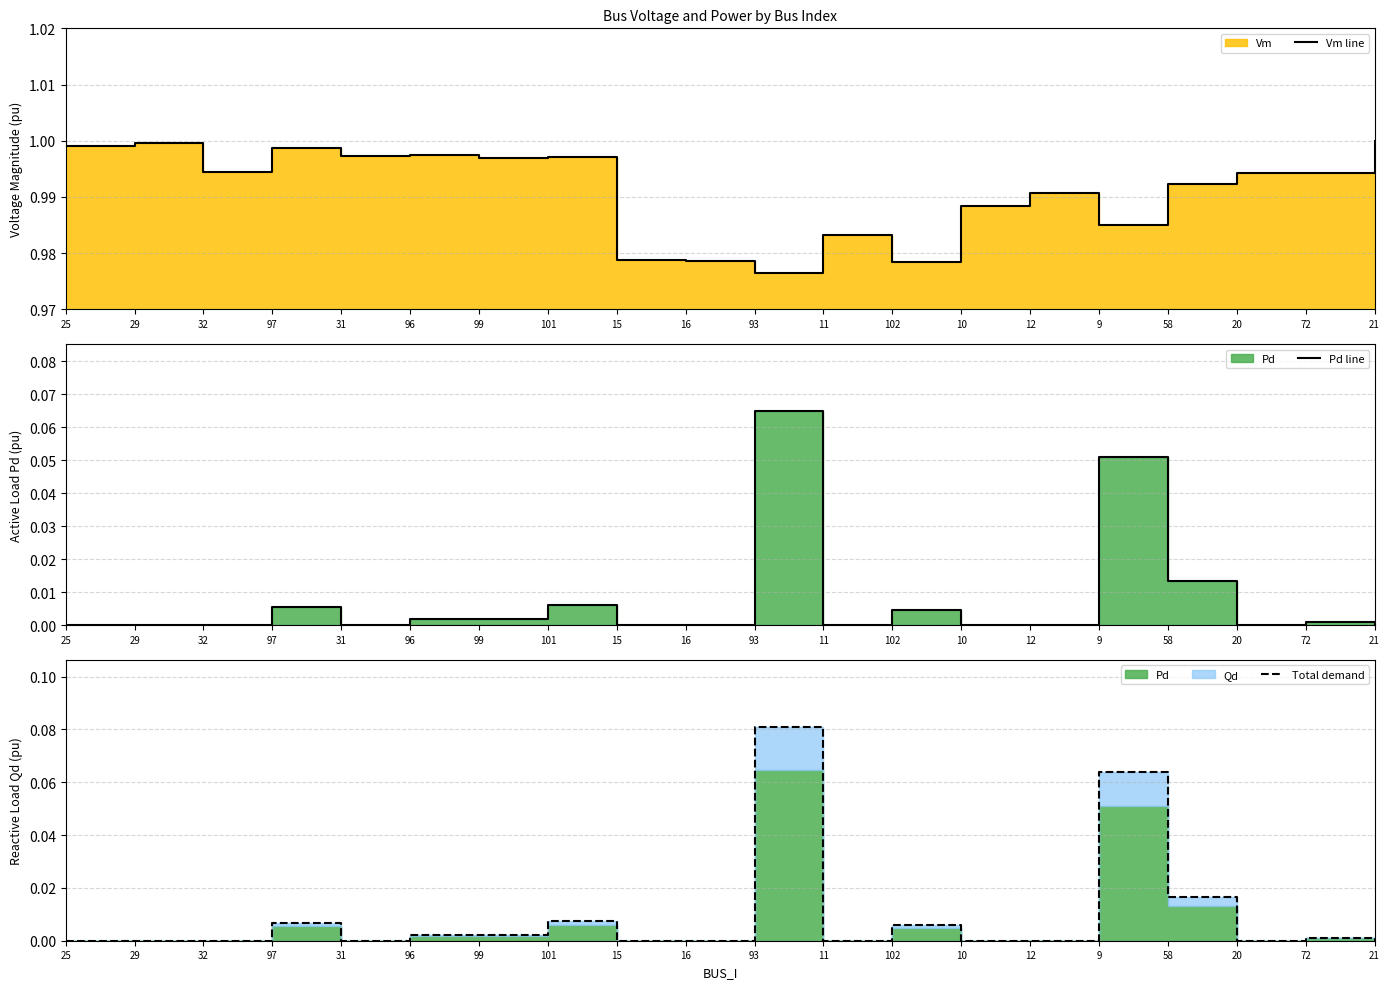

The value of Pd line at 96 is 0.0. True or false?

False